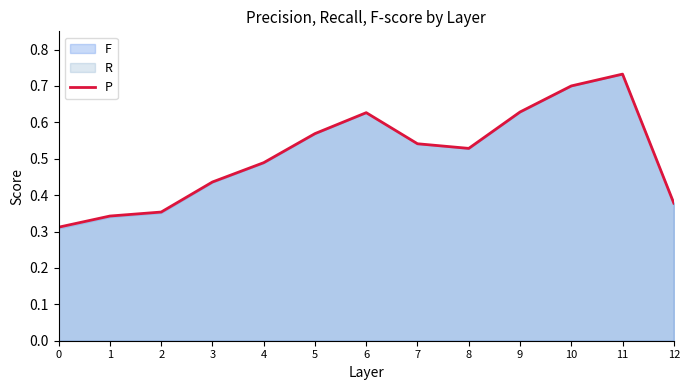

Where is the first local minimum?

8